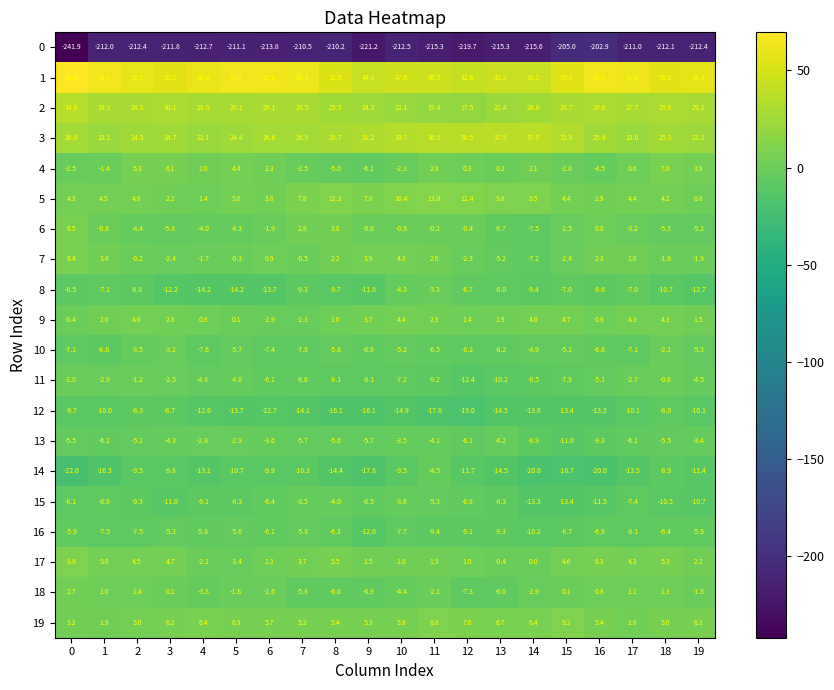

List the series in order of their peak value, highest first.

1, 3, 2, 5, 19, 17, 4, 6, 7, 9, 18, 11, 10, 13, 8, 15, 14, 16, 12, 0